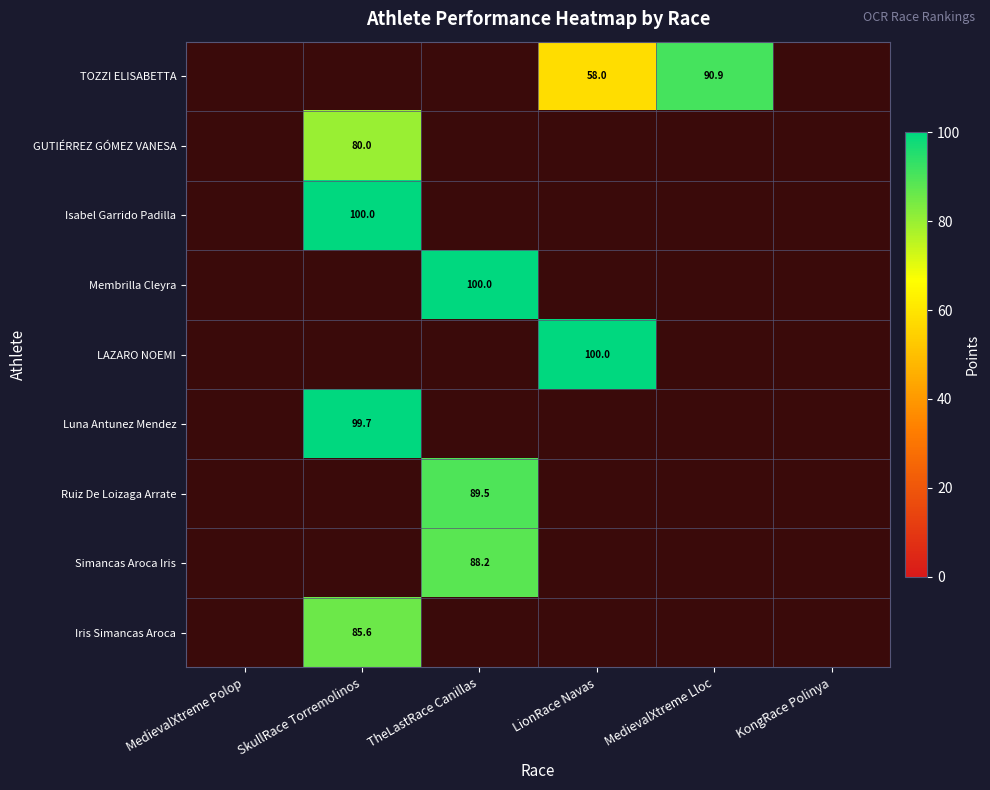

The Isabel Garrido Padilla series shows 100.0 at SkullRace Torremolinos. True or false?

True